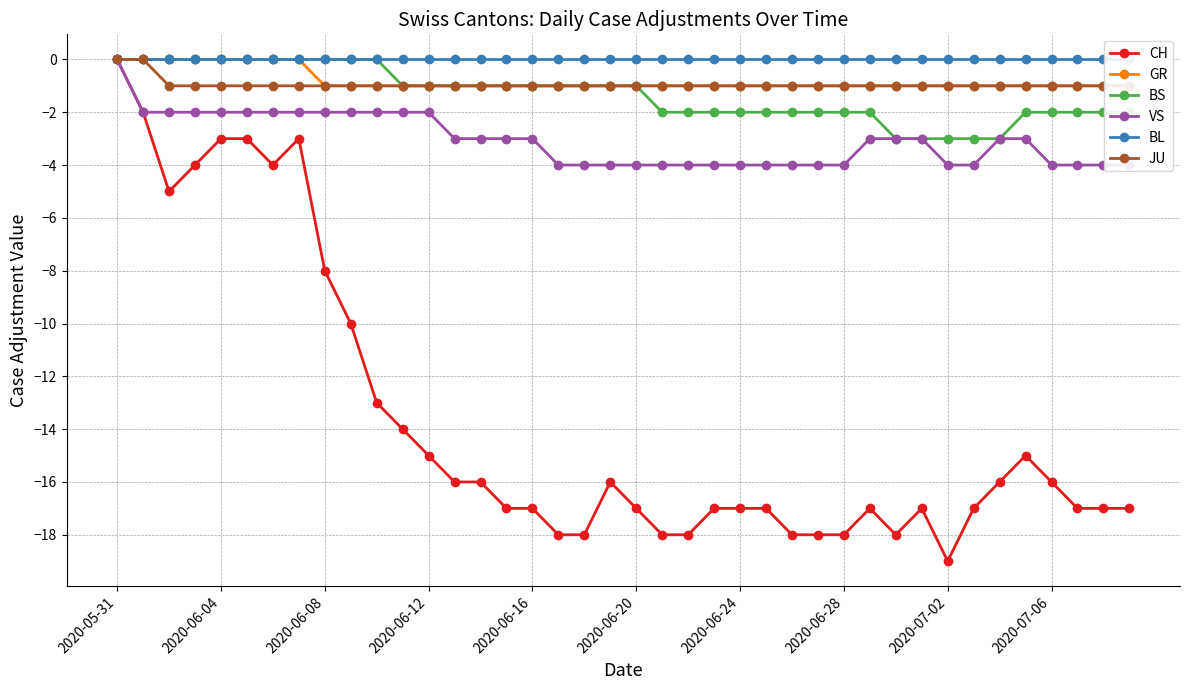

Which category has the highest value in the BL series?

2020-05-31